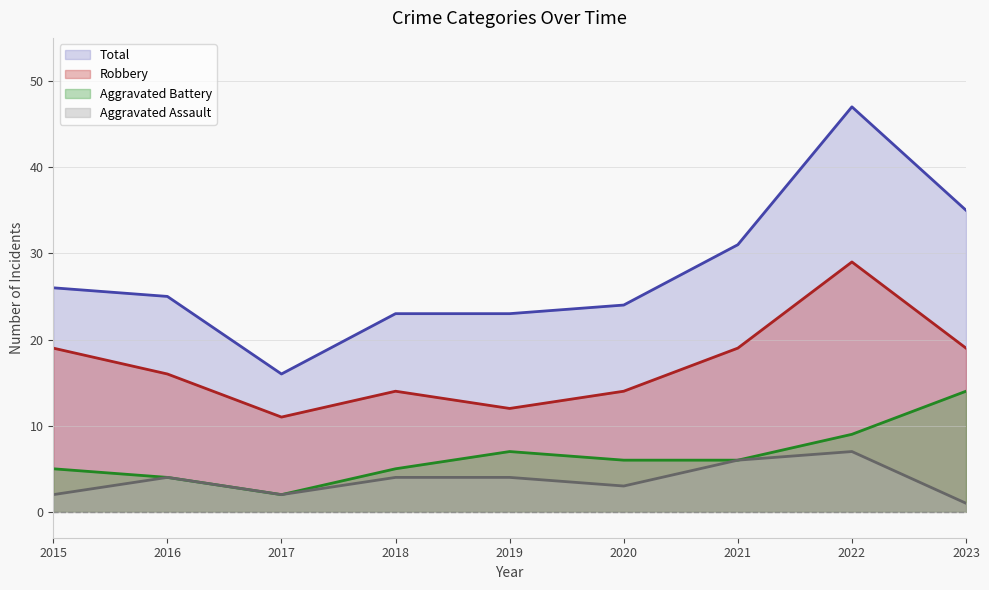

What is the value of the Robbery point at the 3rd from the left?

11